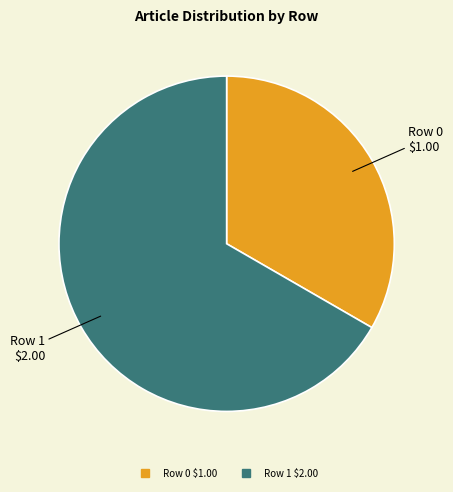

Do Row 0 and Row 1 together represent more than half of the pie?

Yes